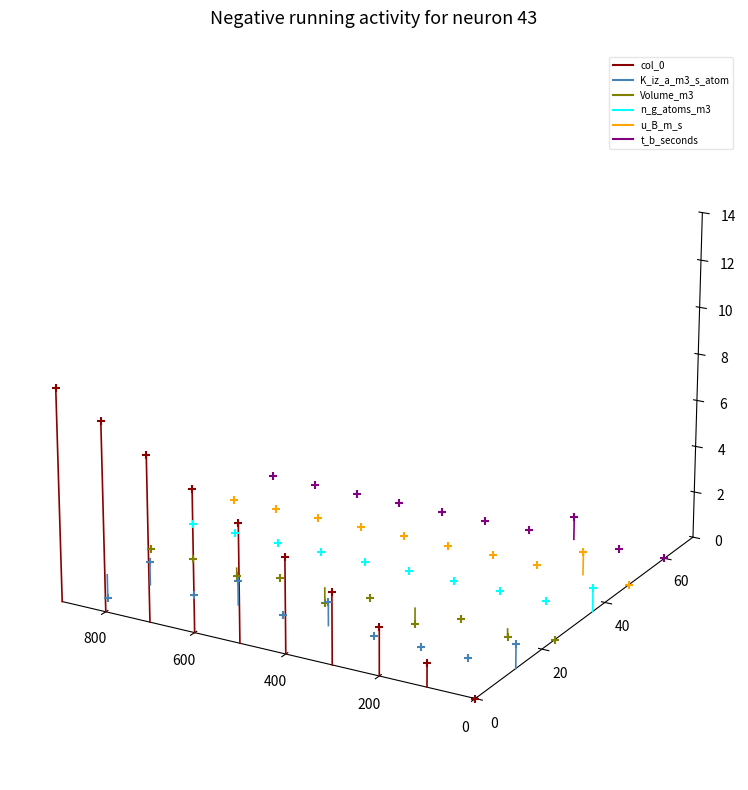

What is the total value across all series at 0?

-0.3